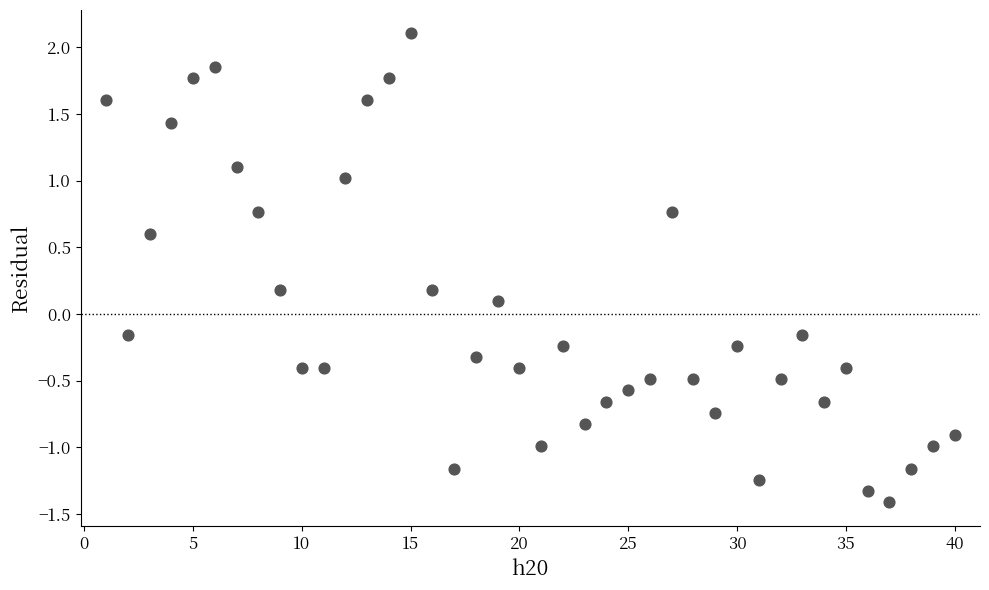

What is the range of X values (max minus min)?

39.0